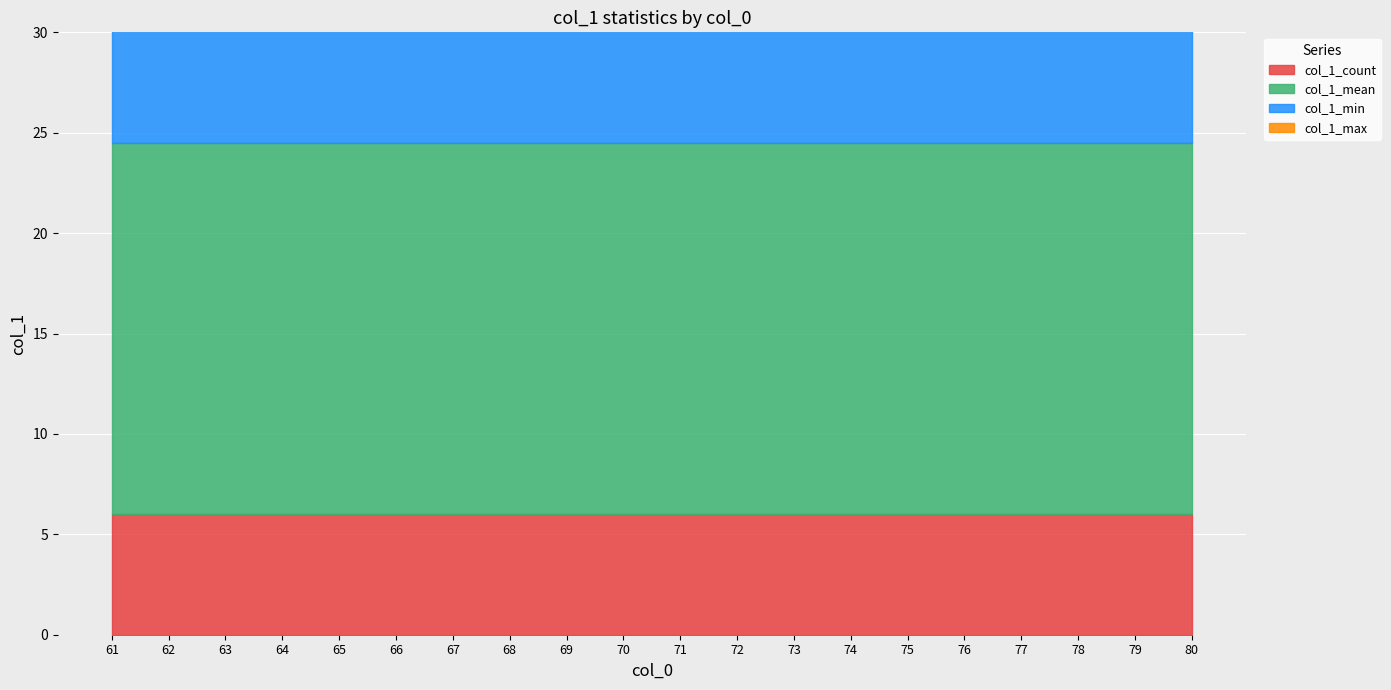

Is it true that col_1_min equals 16.0 at 66?

True